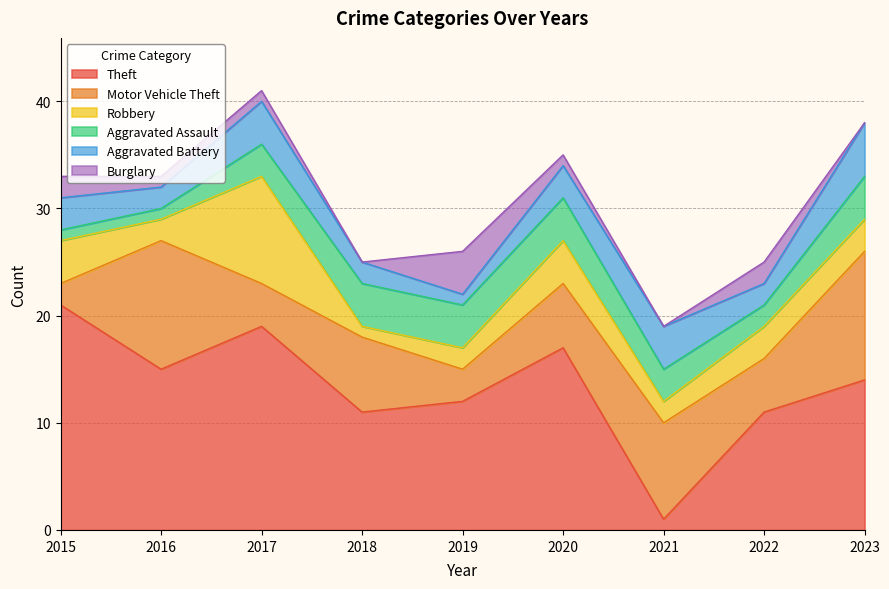

What is the total value across all series at 2019?

26